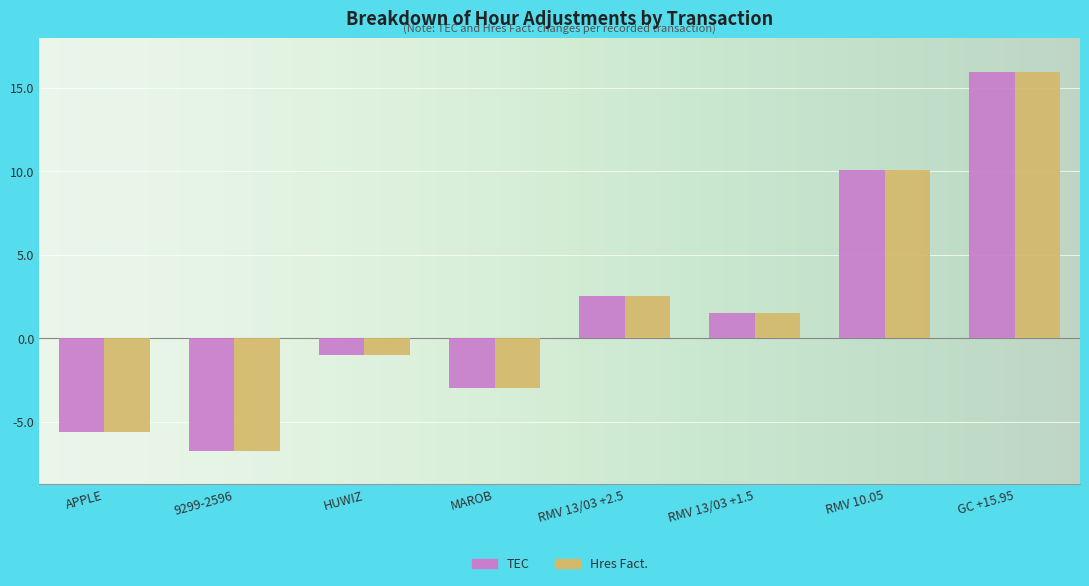

What are all the series names shown in the legend?

TEC, Hres Fact.